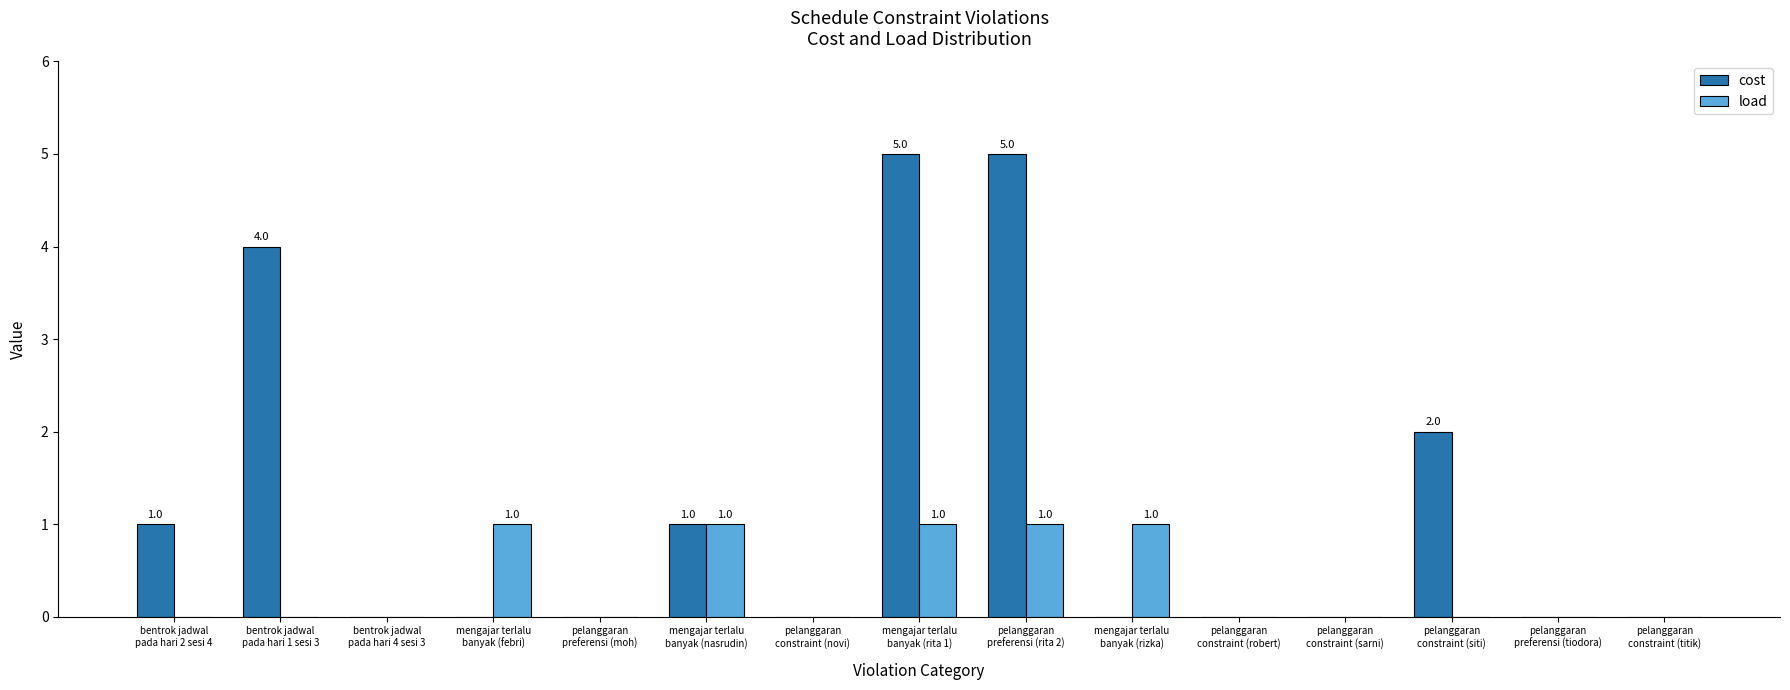

Count the number of data series in this chart.

2